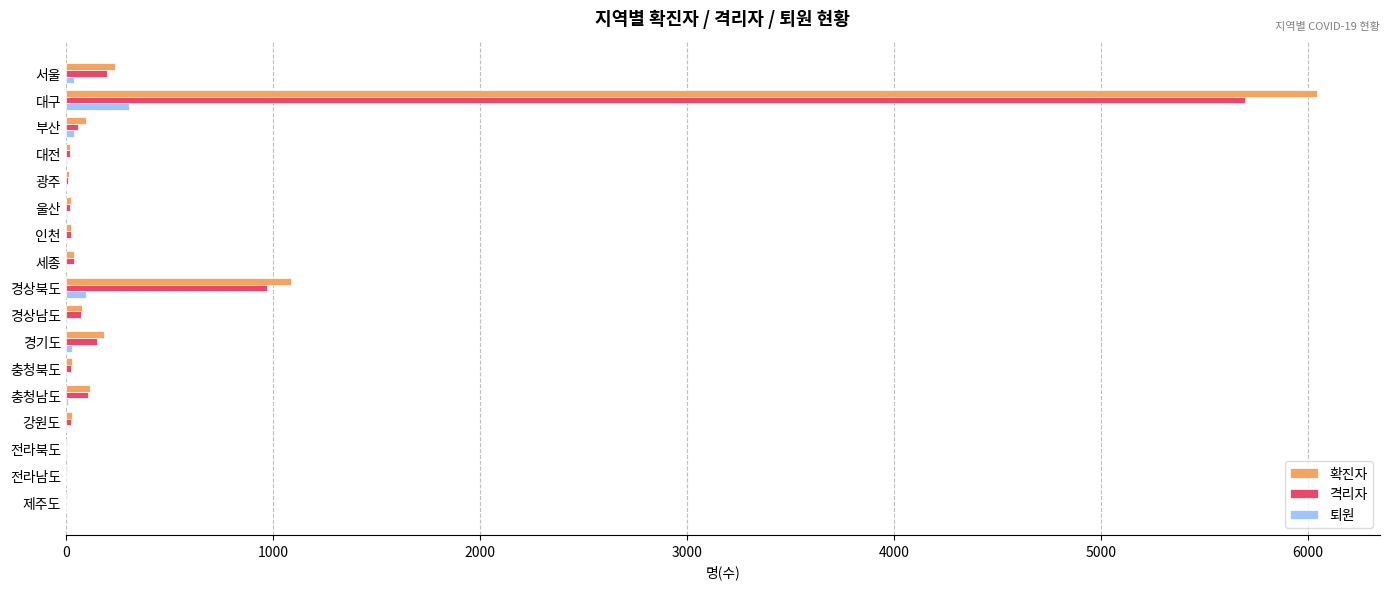

At which category is the sum across all series the highest?

대구